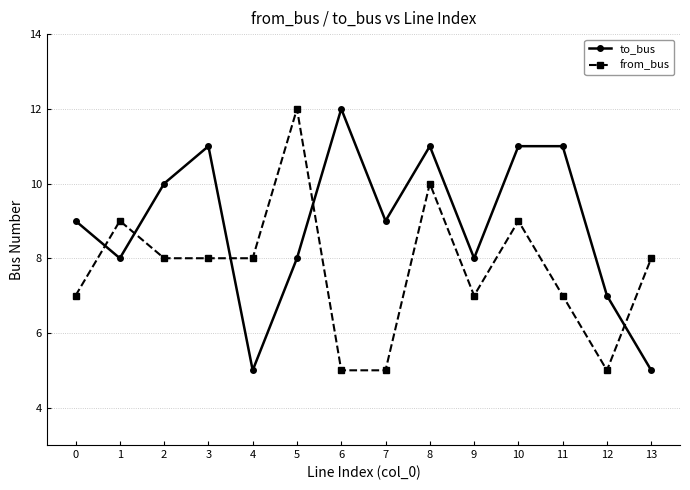

Reading left to right, transcribe all the data shown in this chart.

to_bus: 9	8	10	11	5	8	12	9	11	8	11	11	7	5
from_bus: 7	9	8	8	8	12	5	5	10	7	9	7	5	8